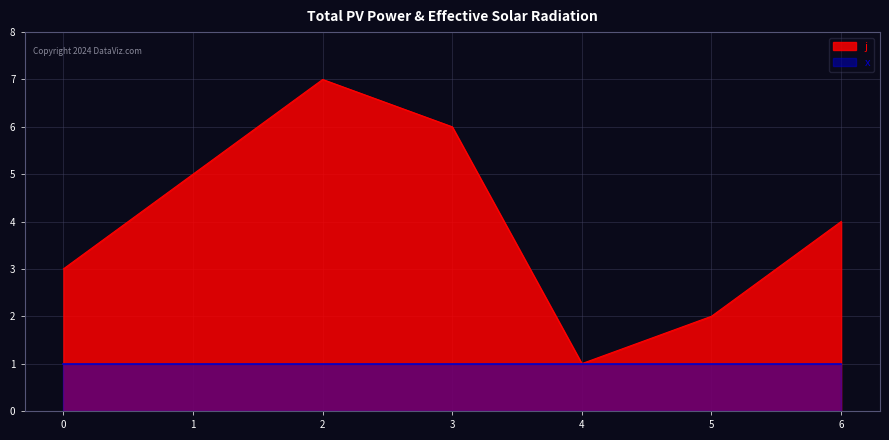

What is the change in value from 3 to 5?

-4